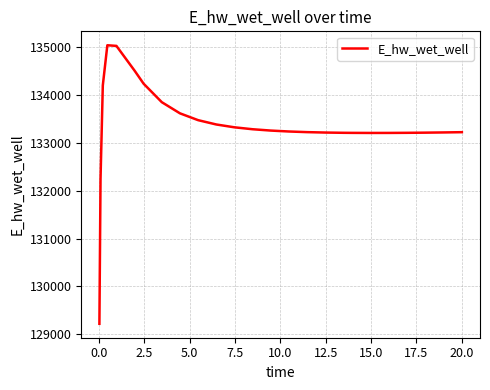

What is the difference between the maximum and minimum values?

5812.3